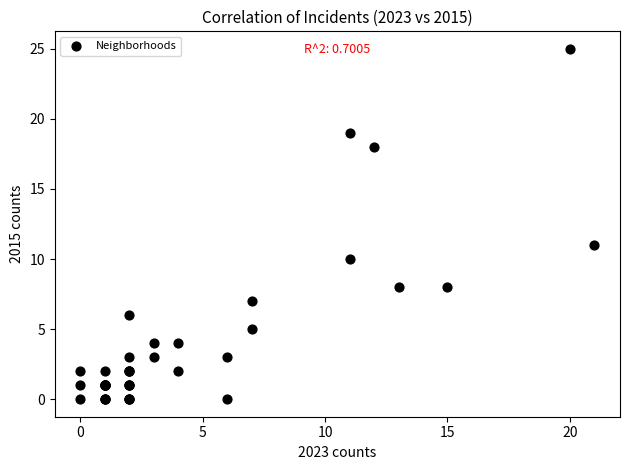

What Y value in the scatter plot is closest to 12?

11